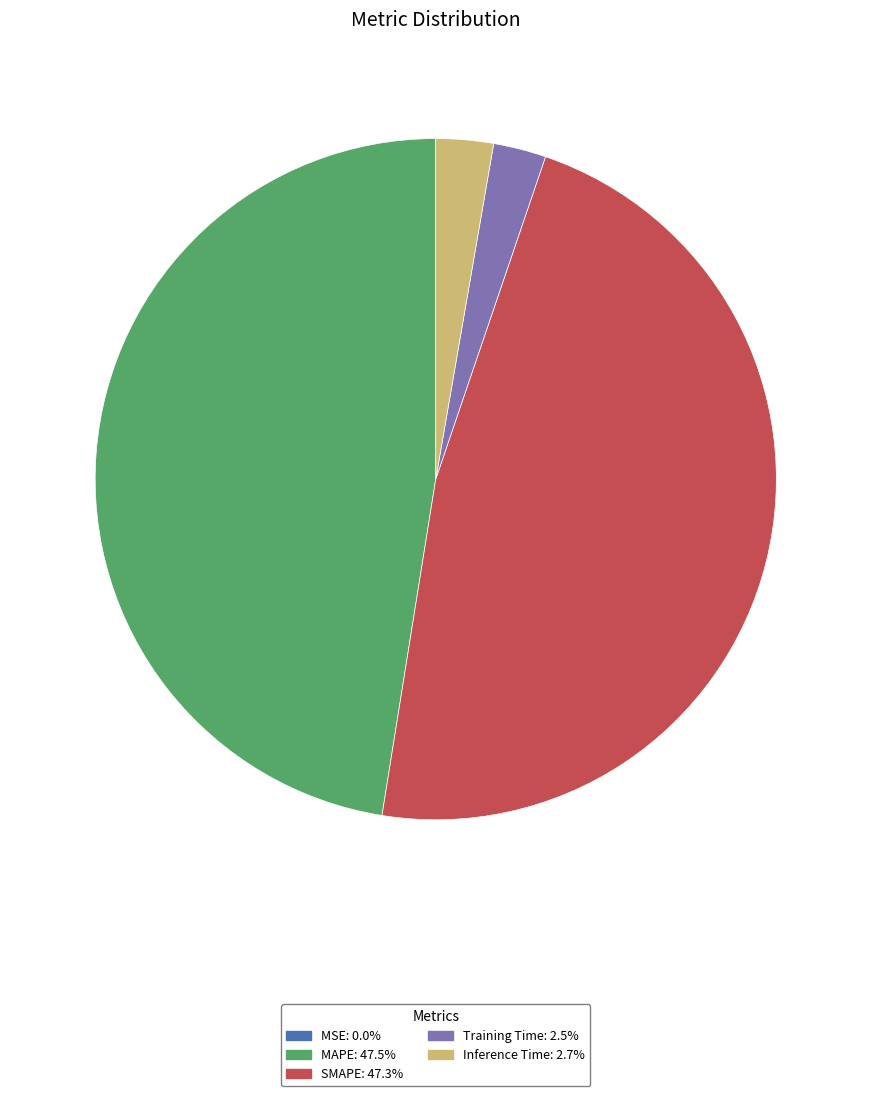

Does Training Time account for over 50% of the chart?

No